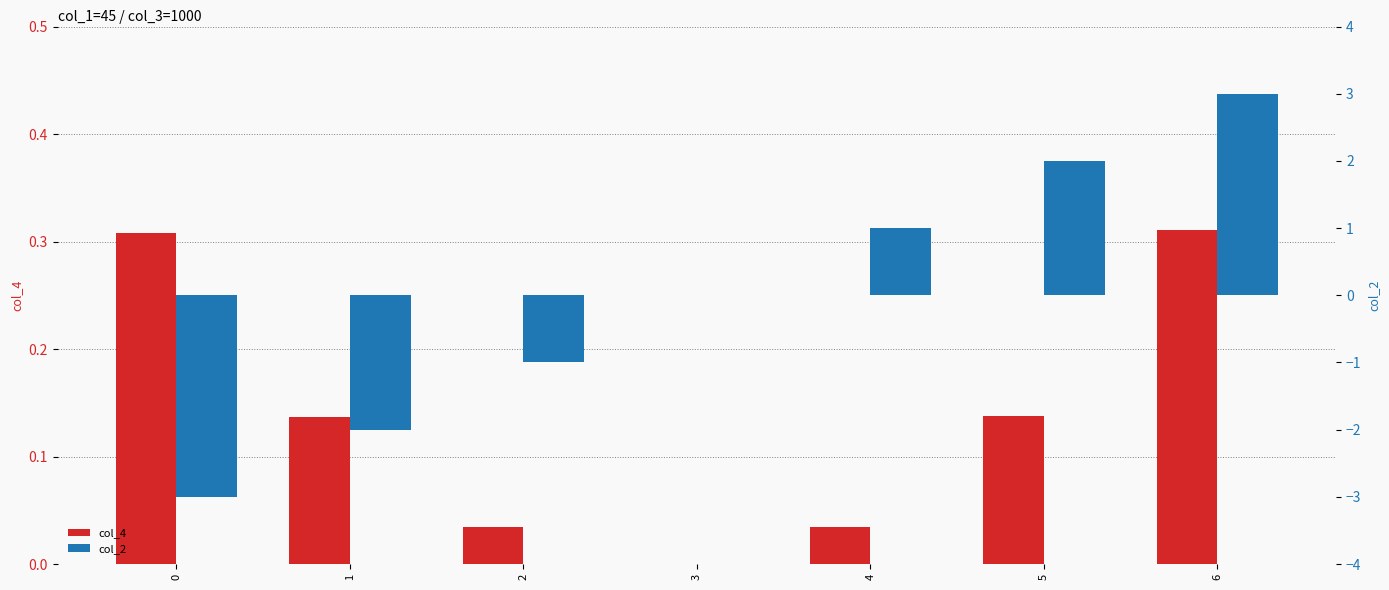

Read the col_2 value at 0.

-3.0